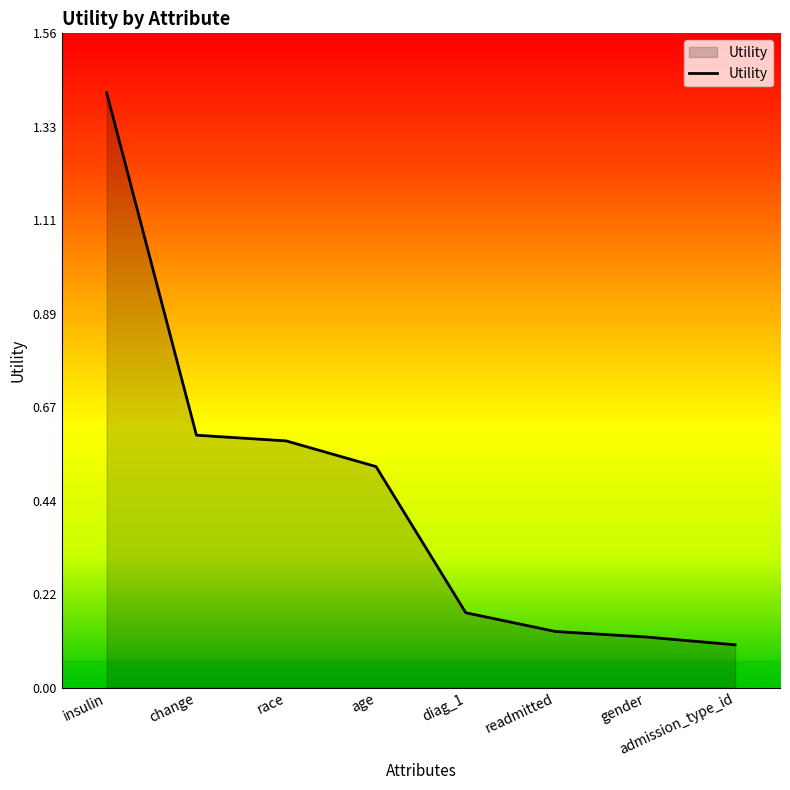

What is the change in value from diag_1 to admission_type_id?

-0.1